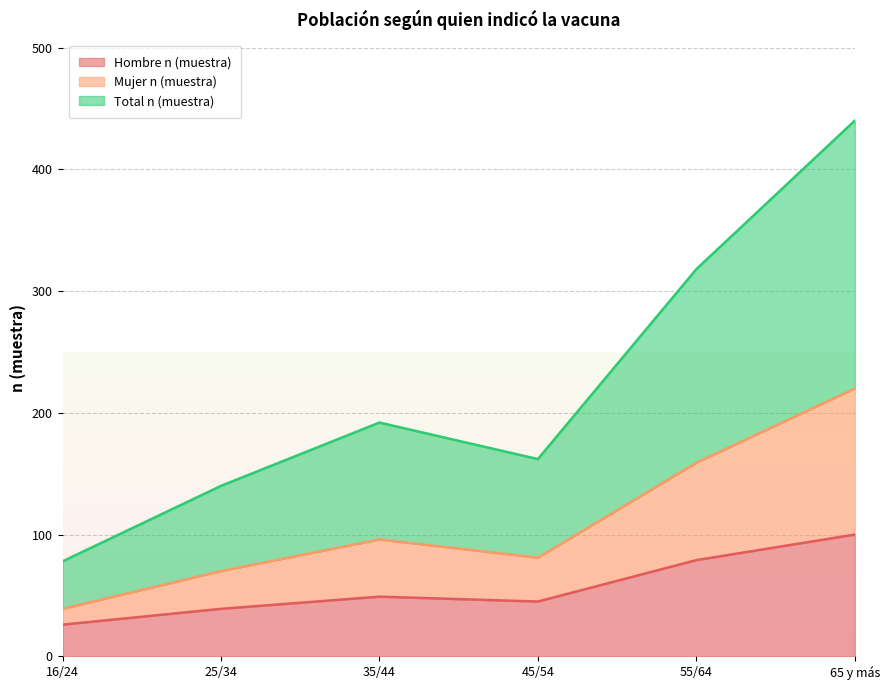

Which series has the largest total across all categories?

Total n (muestra)